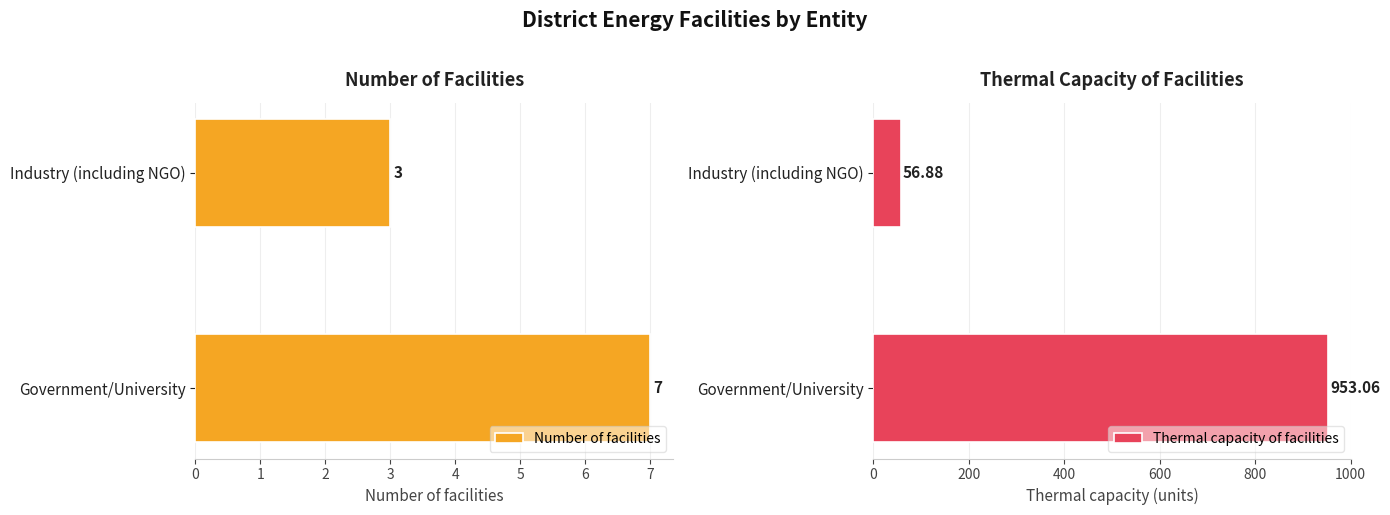

Which series has the largest total across all categories?

Thermal capacity of facilities